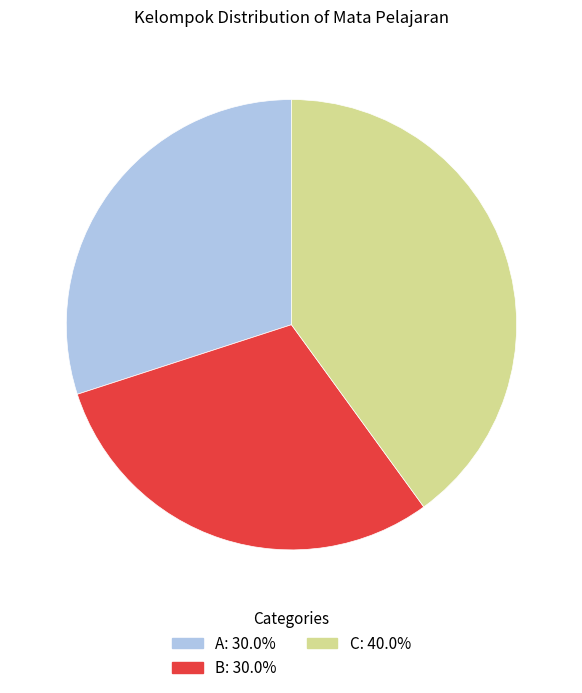

Is there a majority slice in this chart?

No